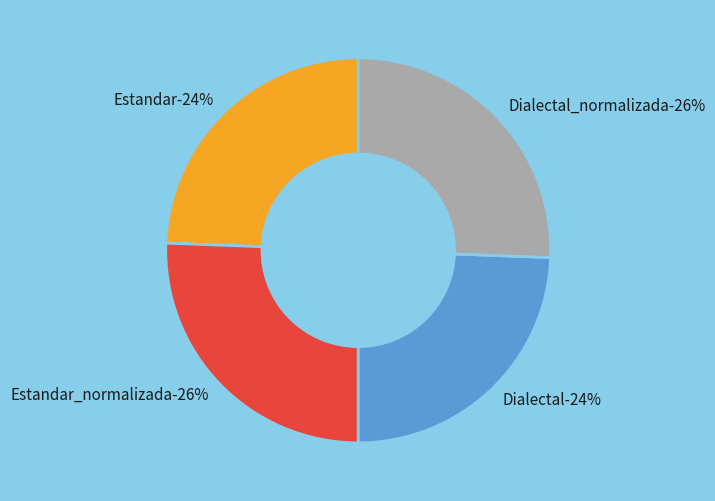

True or false: Dialectal_normalizada accounts for 26% of the total.

True